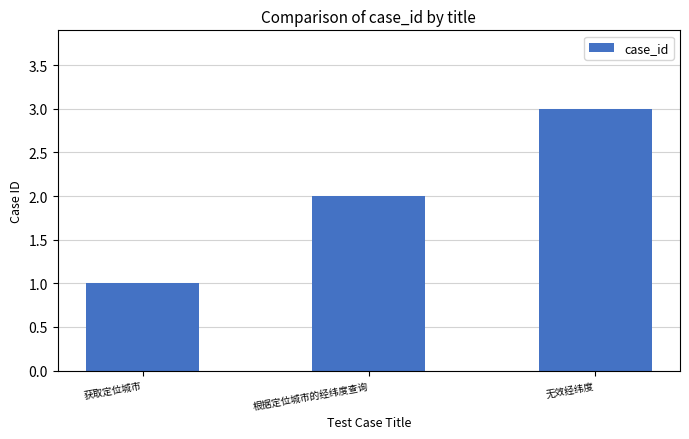

Rank the categories by value from highest to lowest.

无效经纬度, 根据定位城市的经纬度查询, 获取定位城市